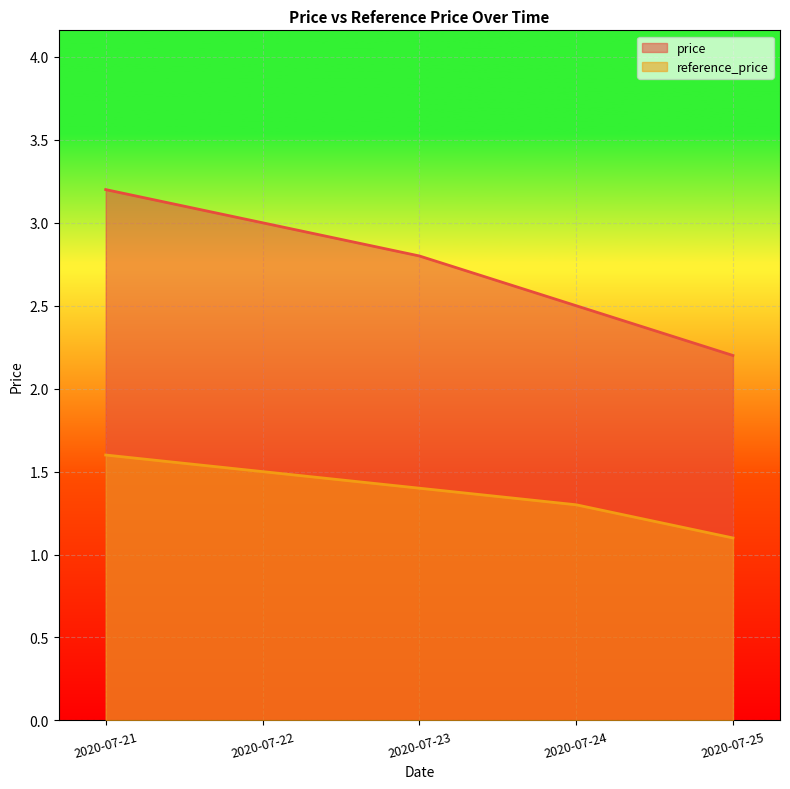

How many lines are shown in the chart?

2